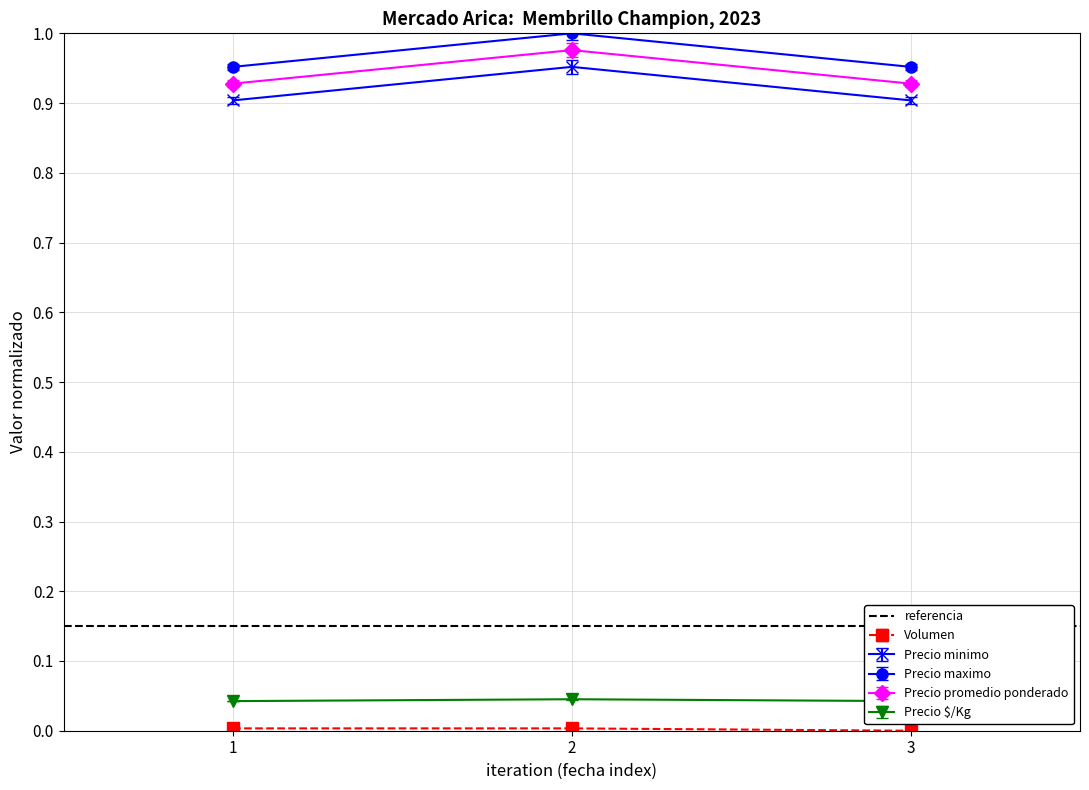

True or false: Precio promedio ponderado has a value of 1.2 at 3.

False